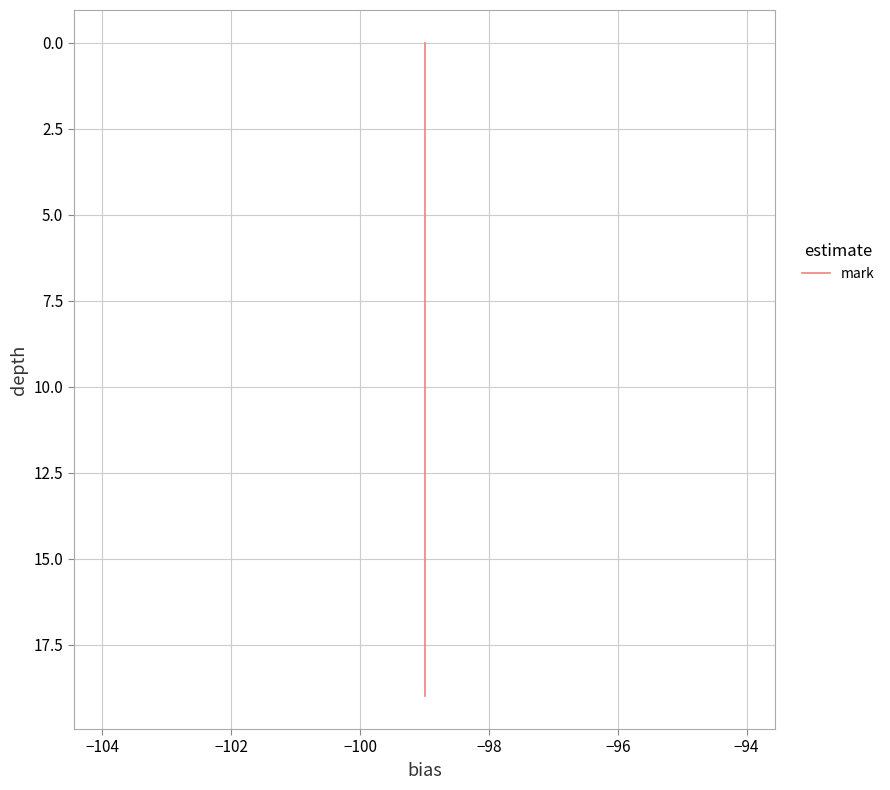

How many categories are shown in the chart?

20